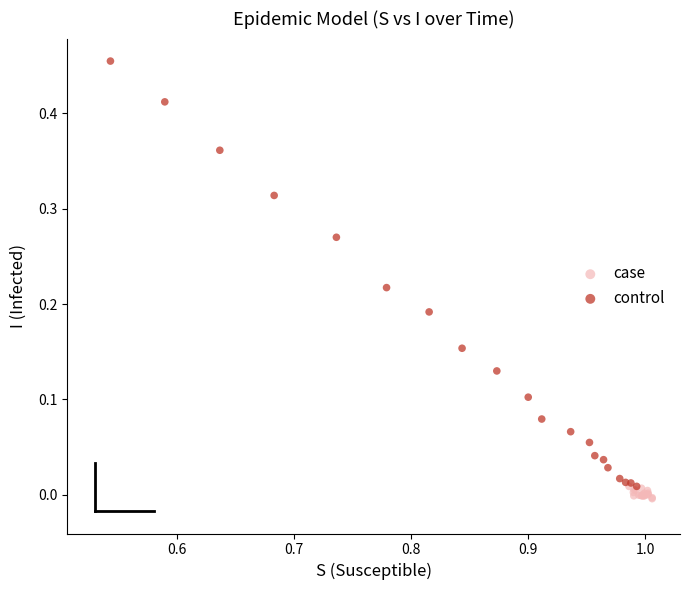

Which series reaches the maximum Y coordinate?

control